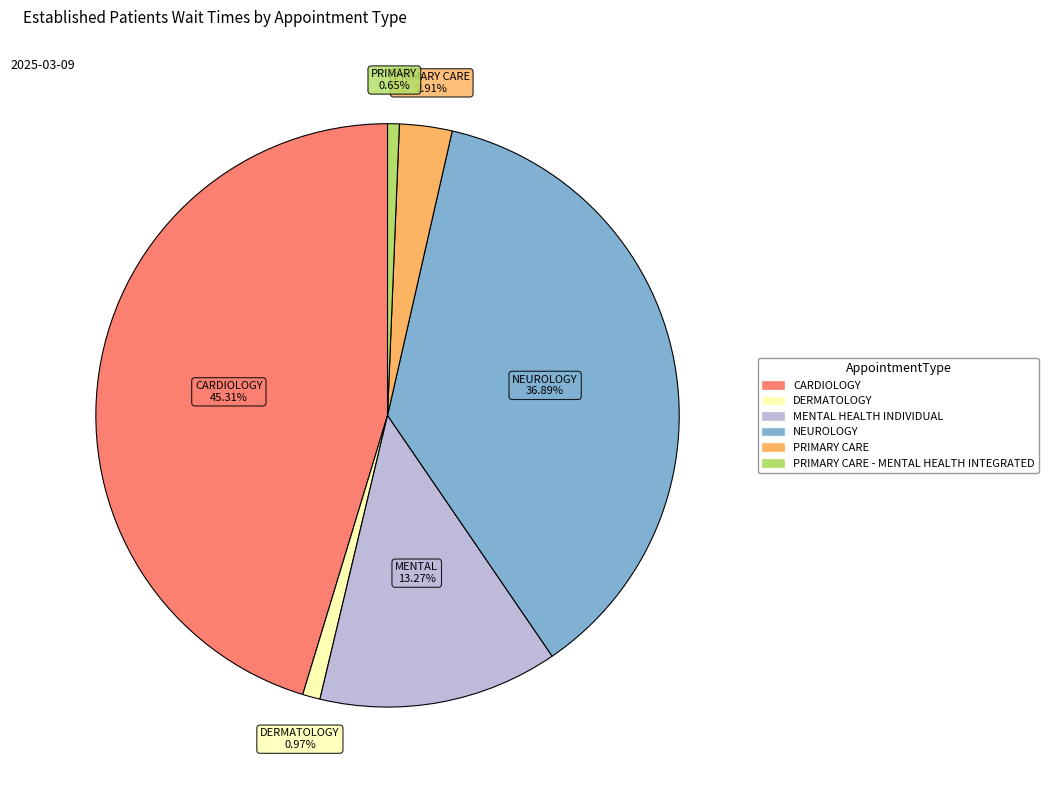

Is there any slice that represents more than half of the pie?

No